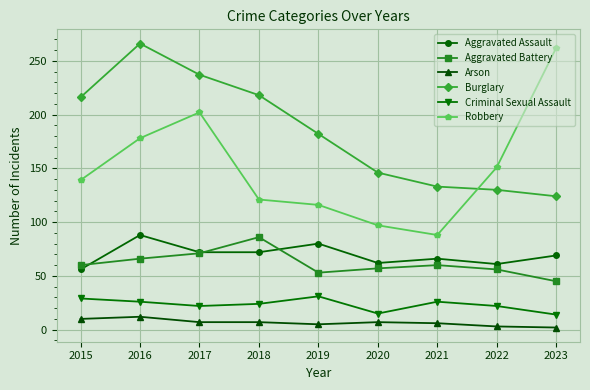

Does the chart display data point markers on the line(s)?

Yes